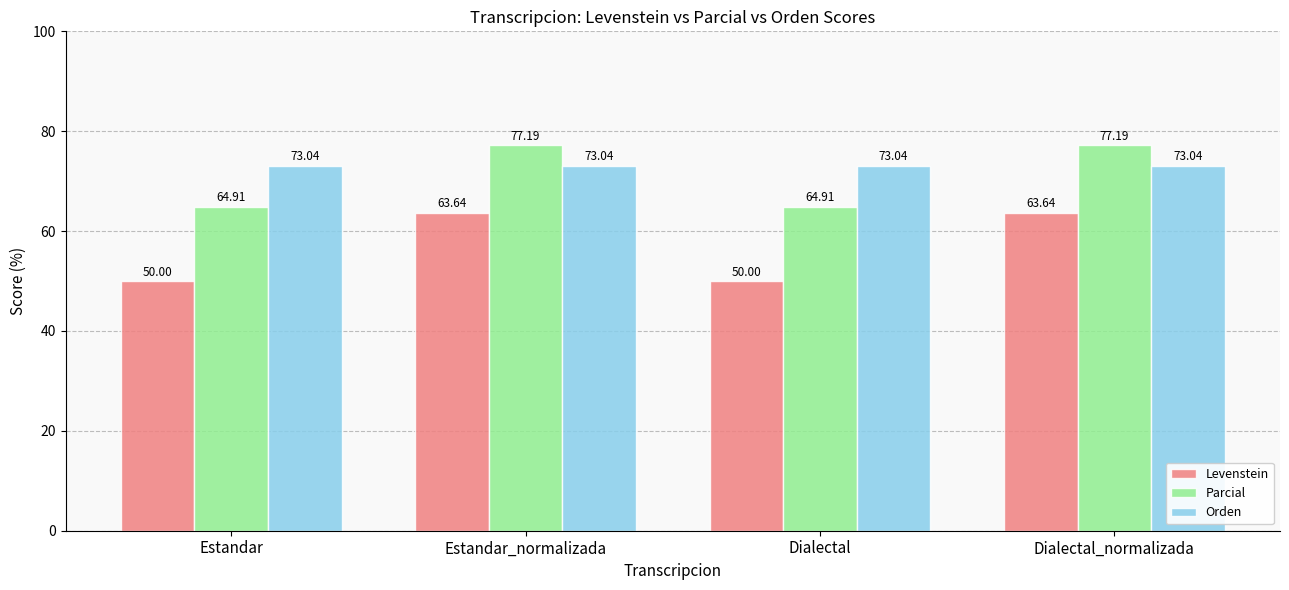

What position from the right is Estandar_normalizada?

3